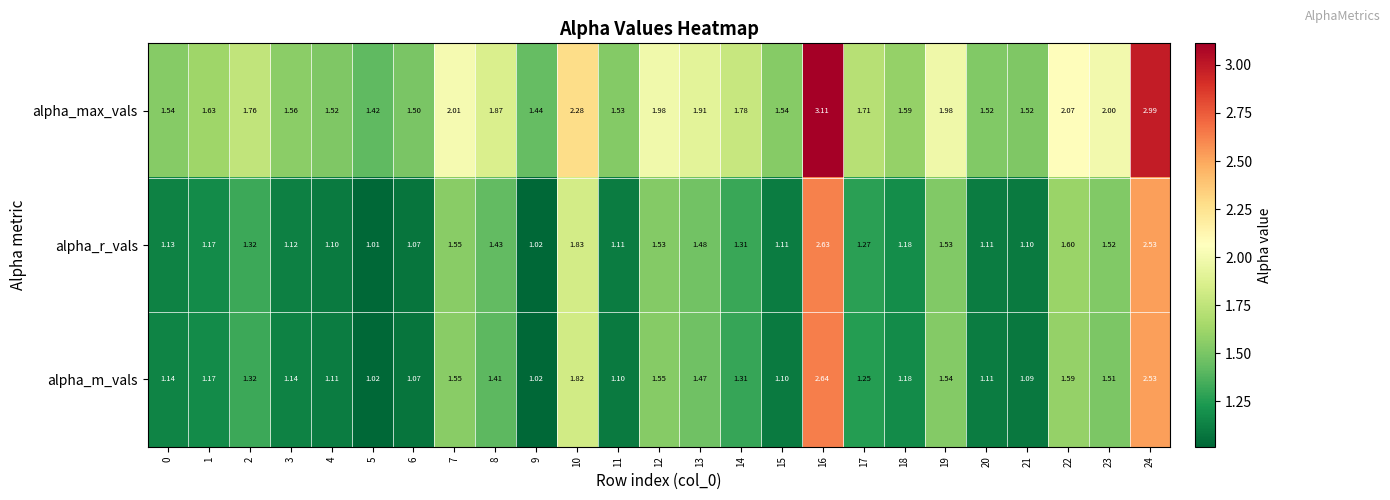

What is the greatest value displayed?

3.1